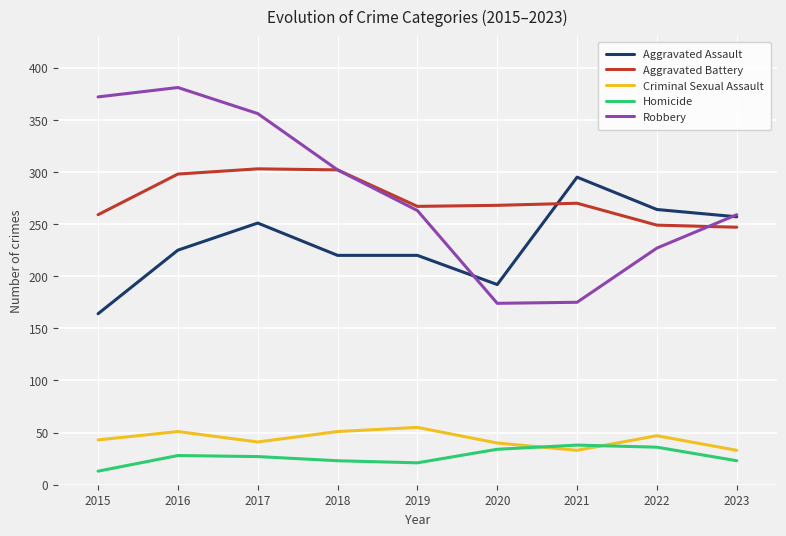

True or false: Aggravated Battery has more than 0 interior local peaks.

True